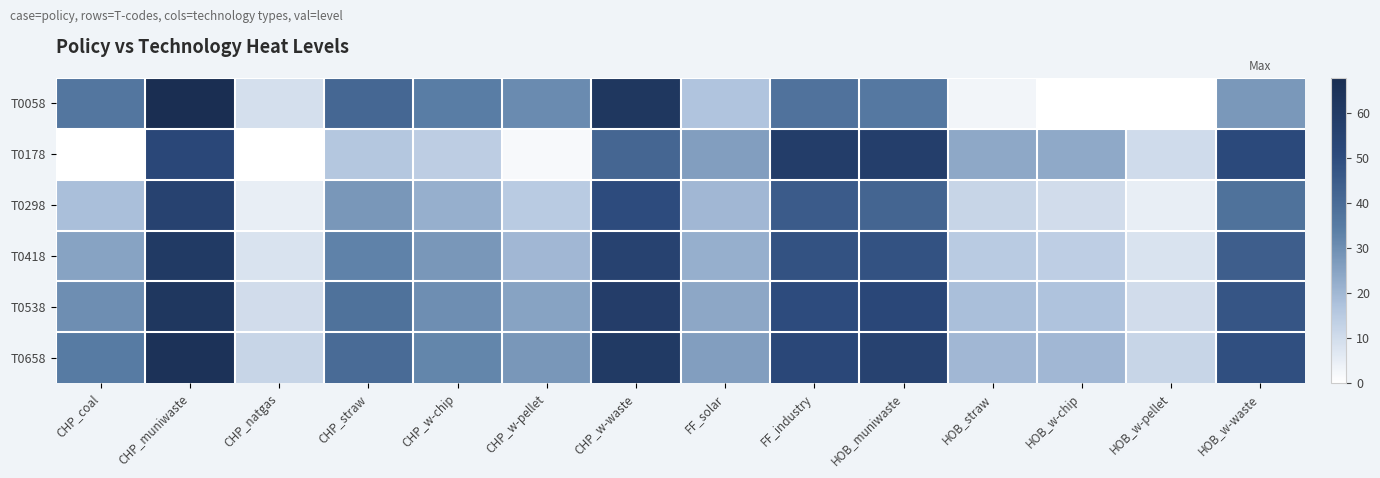

What is the difference between the highest and lowest values at CHP_w-chip?

20.1